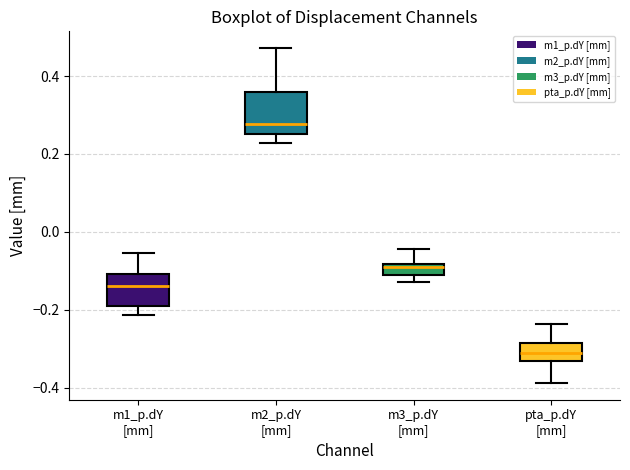

Where does the upper whisker of the box for m2_p.dY [mm] end on the y-axis? The values are not printed on the chart, so give them approximately, as read against the axis.

0.48